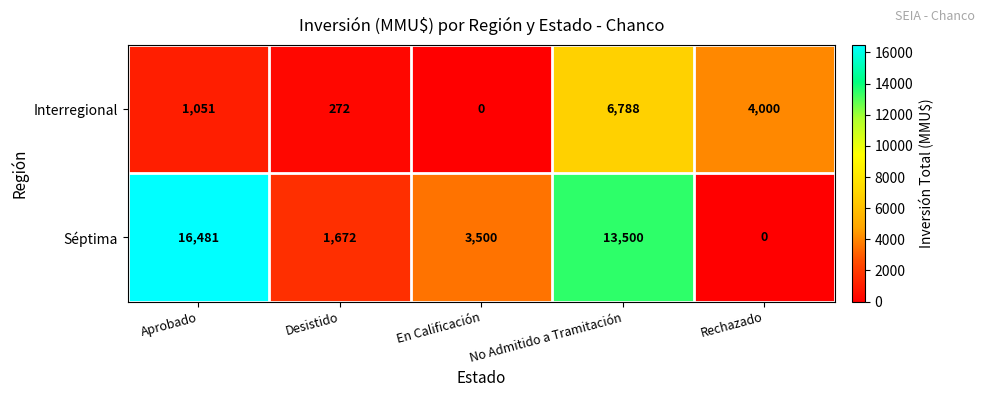

What is the difference between the Séptima values at En Calificación and Rechazado?

3500